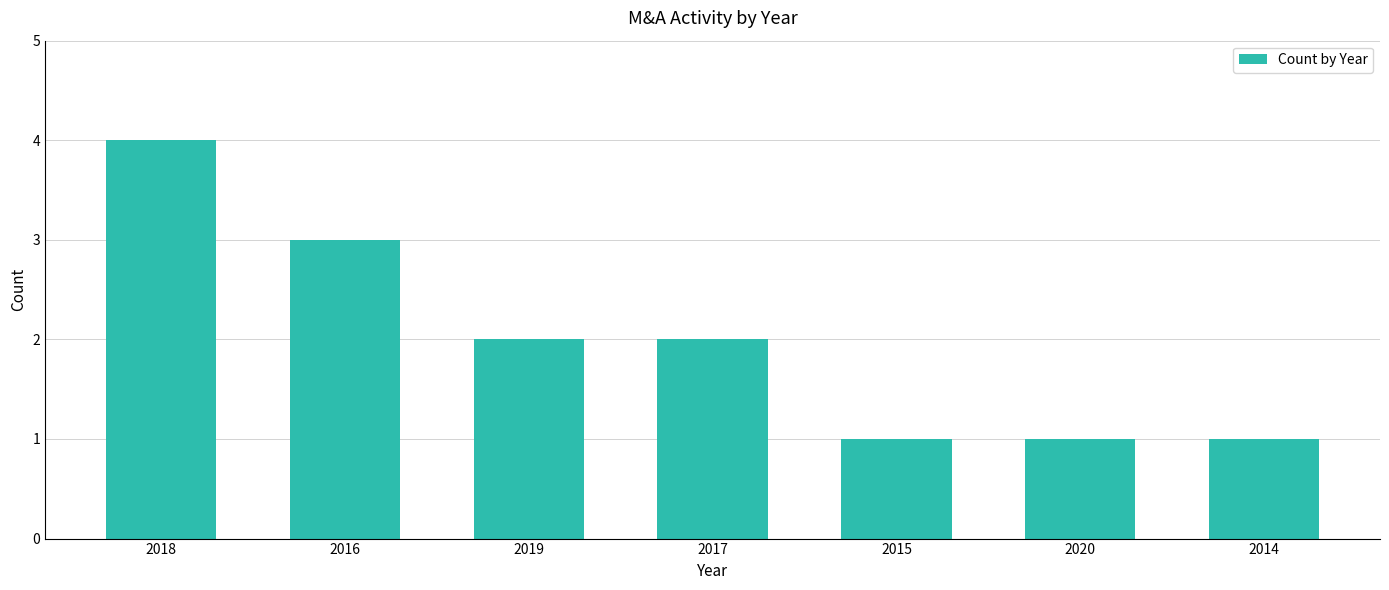

Are the bars grouped side by side (vs. stacked)?

No